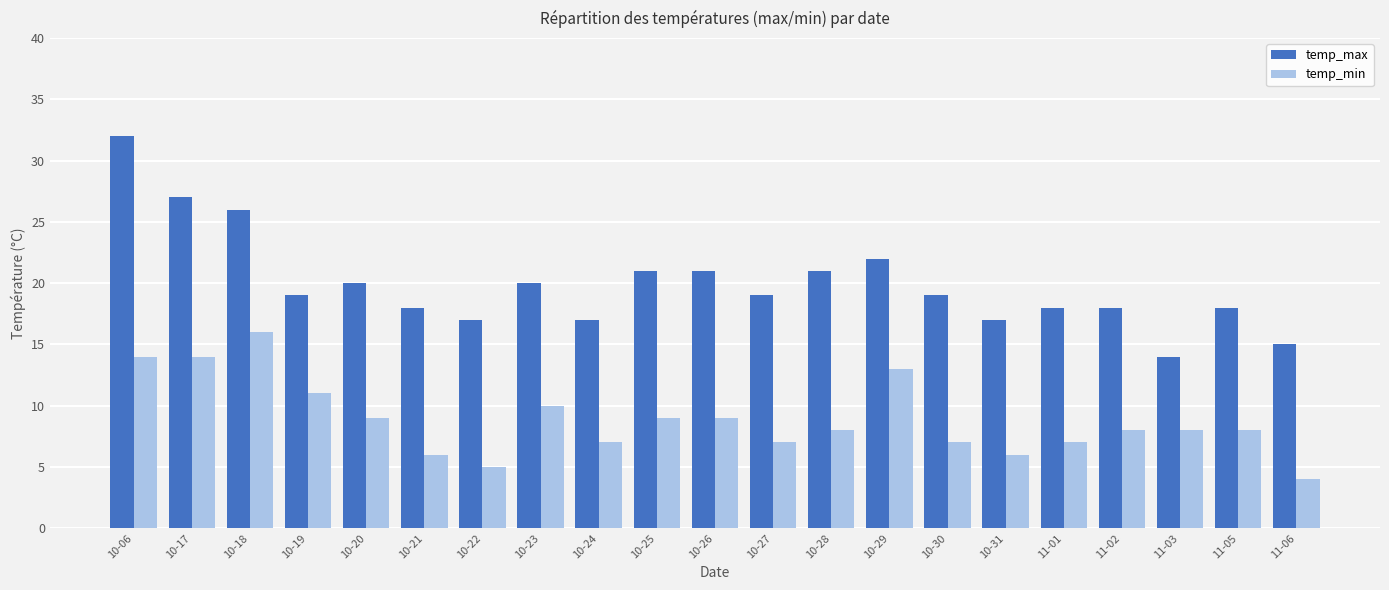

What is the average value of the temp_min series?

9